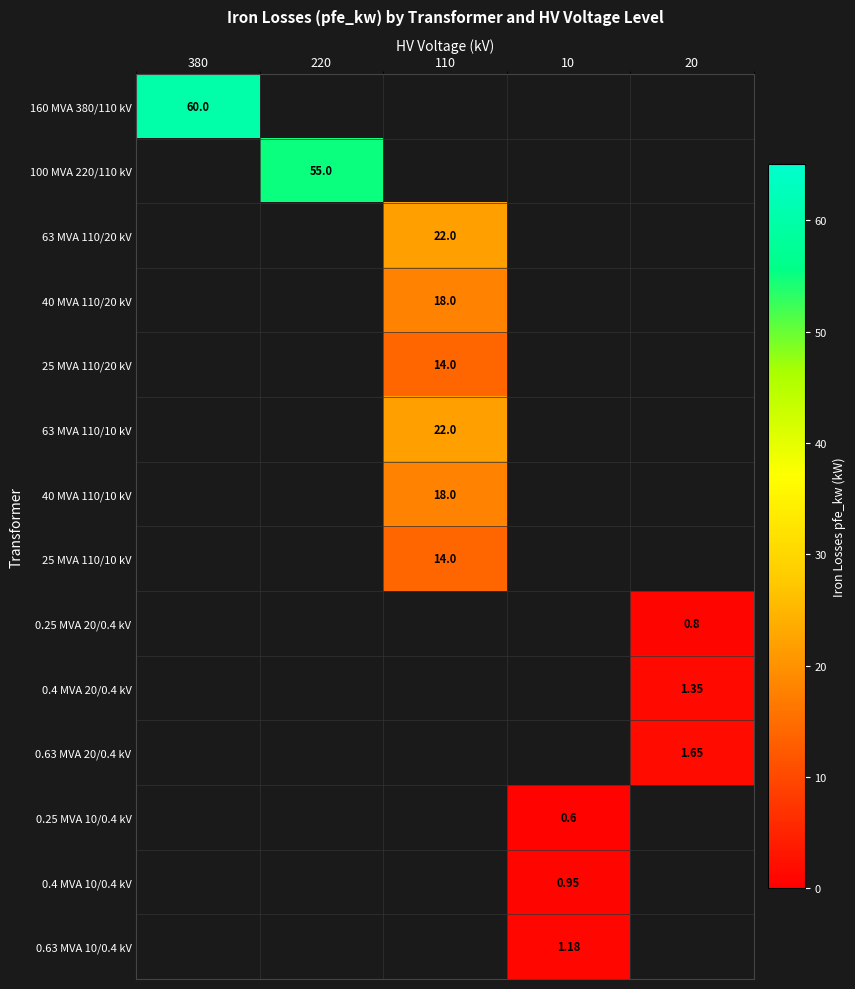

Rank the categories by 100 MVA 220/110 kV value from highest to lowest.

380, 220, 110, 10, 20